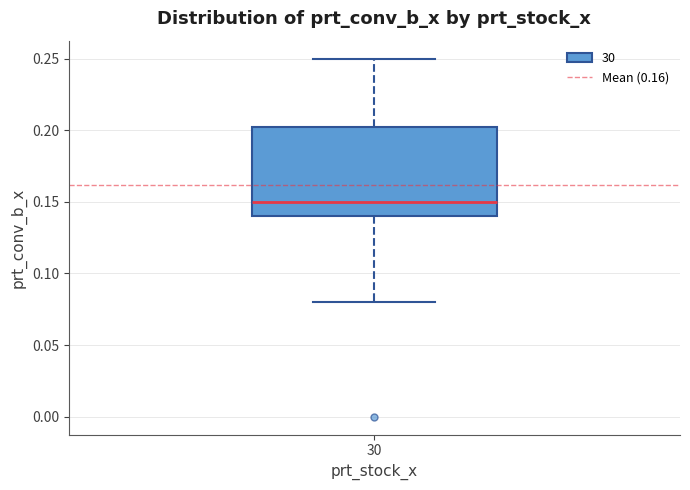

Transcribe this box plot: give where the median line is, the range the box spans, and where the two whiskers end, as read against the y-axis. The values are not printed on the chart, so give them approximately, as read against the axis.

median 0.150, box 0.140 to 0.205, whiskers 0.080 to 0.250